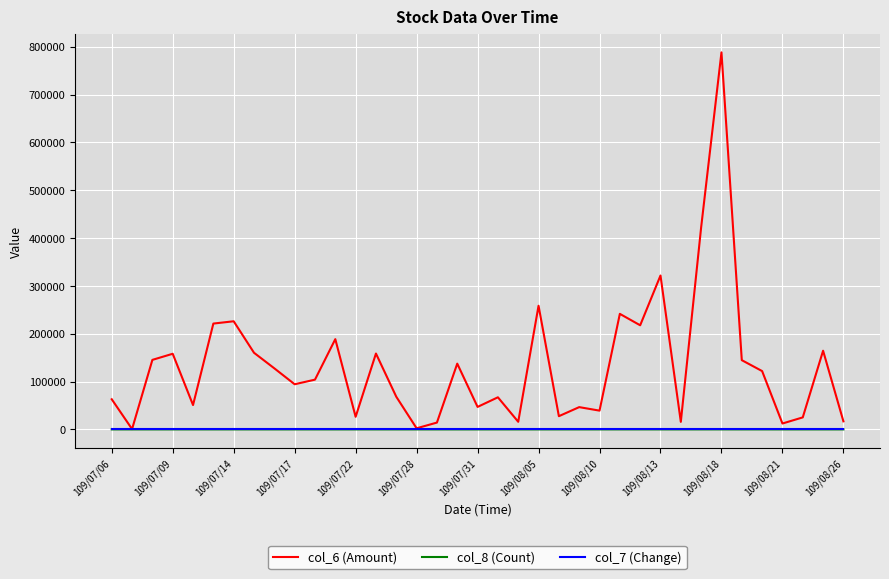

True or false: col_8 (Count) and col_7 (Change) cross at least once.

False